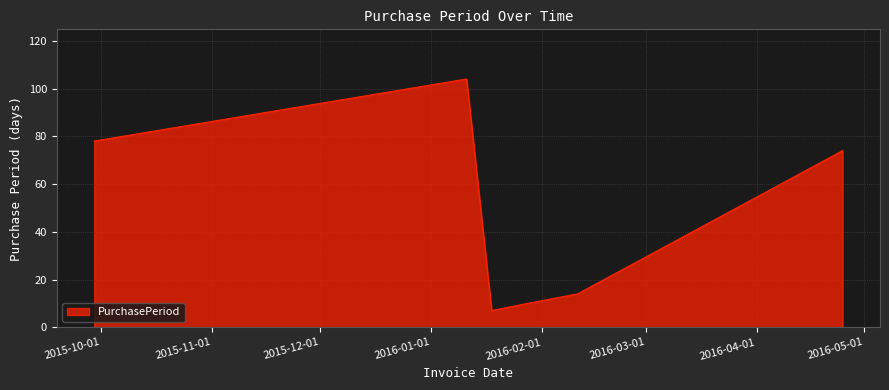

How many lines are shown in the chart?

1